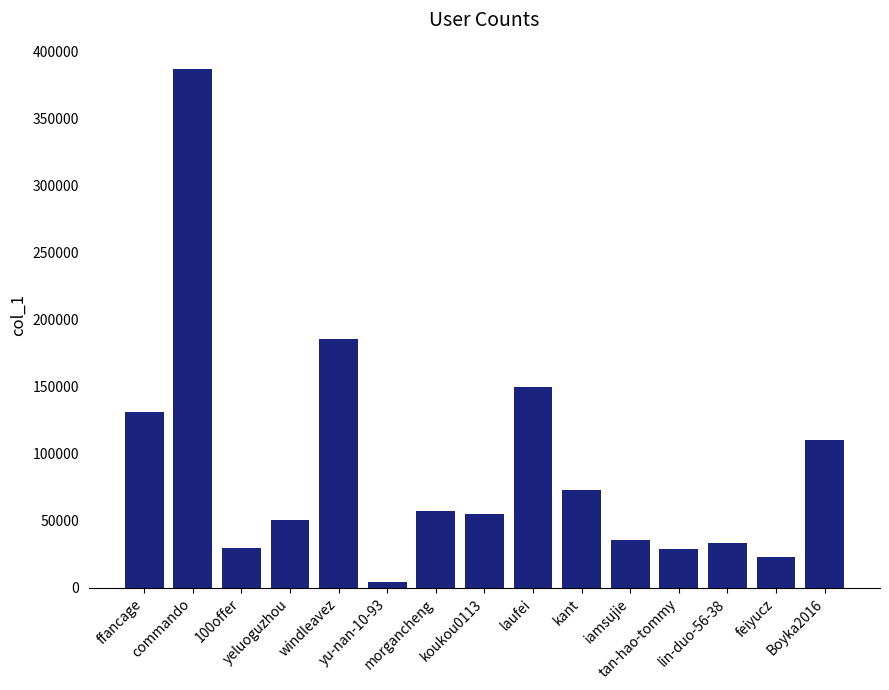

What is the greatest value displayed?

387083